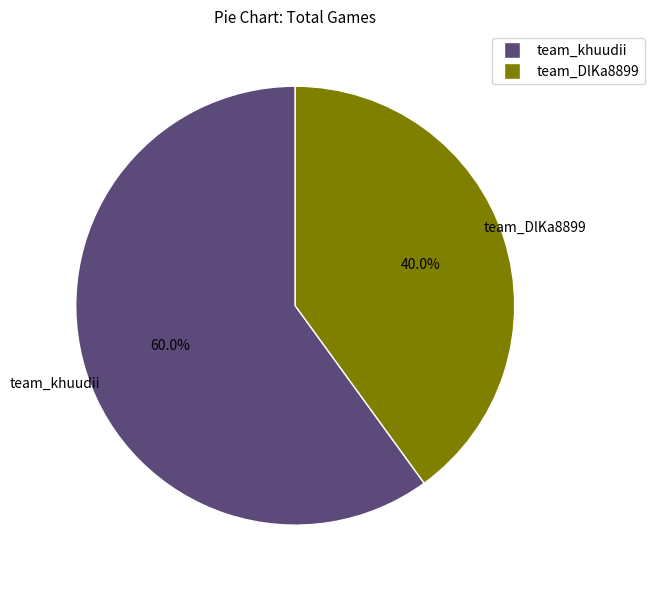

The team_khuudii slice represents 52% of the pie. True or false?

False